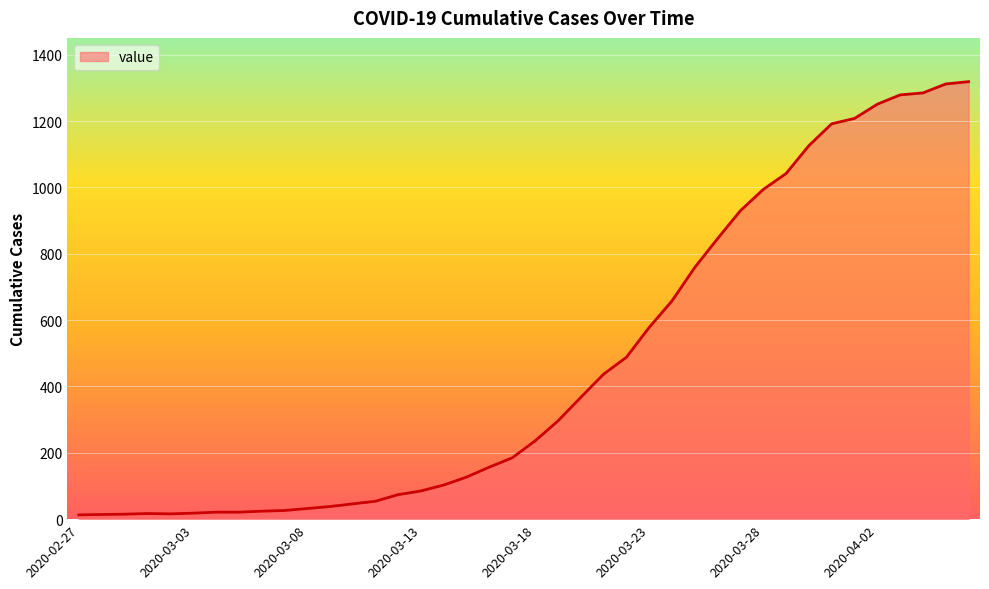

What is the greatest value displayed?

1319